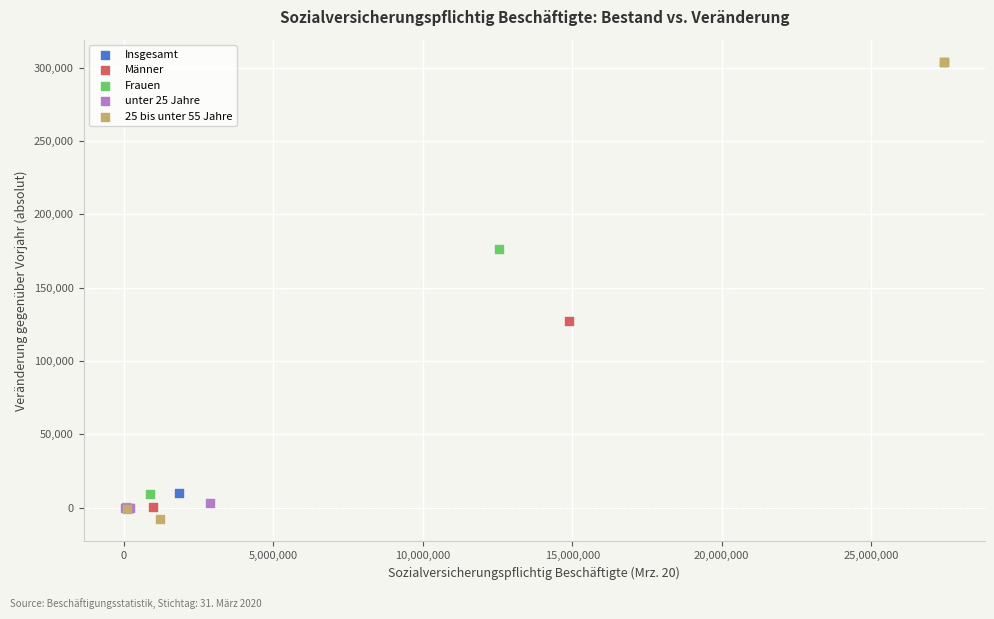

Which series reaches the minimum Y coordinate?

25 bis unter 55 Jahre